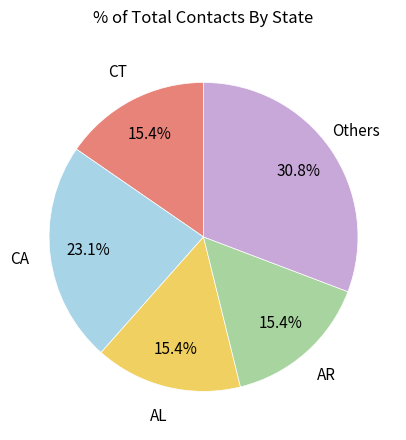

Is there any slice that represents more than half of the pie?

No